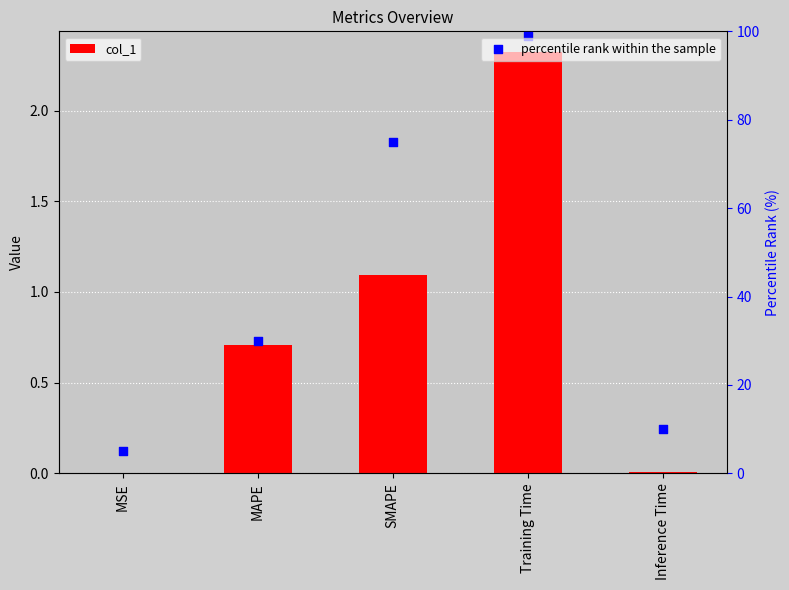

Which series contains the lowest Y value?

col_1